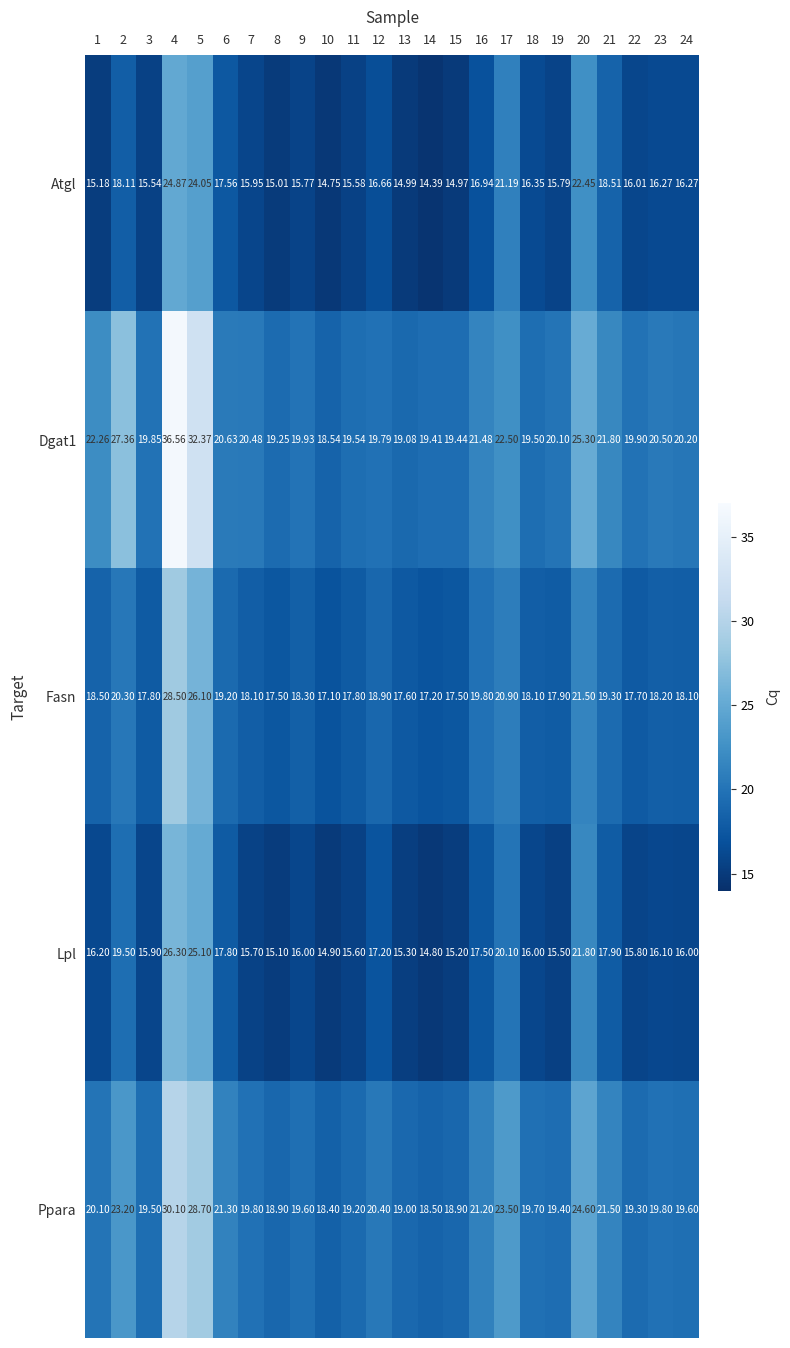

Between 3 and 16, which series saw the biggest shift?

Fasn